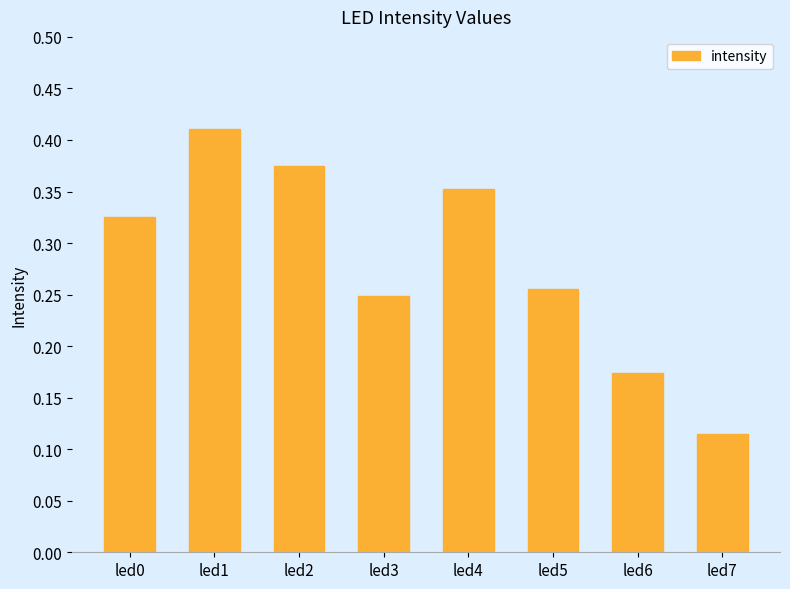

Between led7 and led2, which is larger?

led2